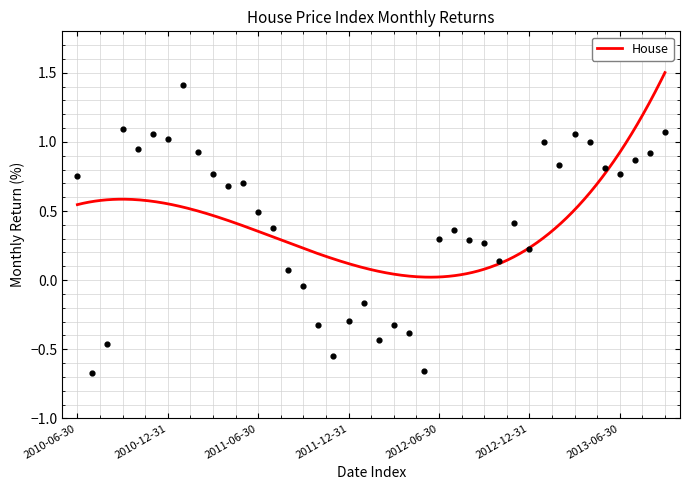

What is the change in value from 2012-02-29 to 2013-02-28?

+1.3